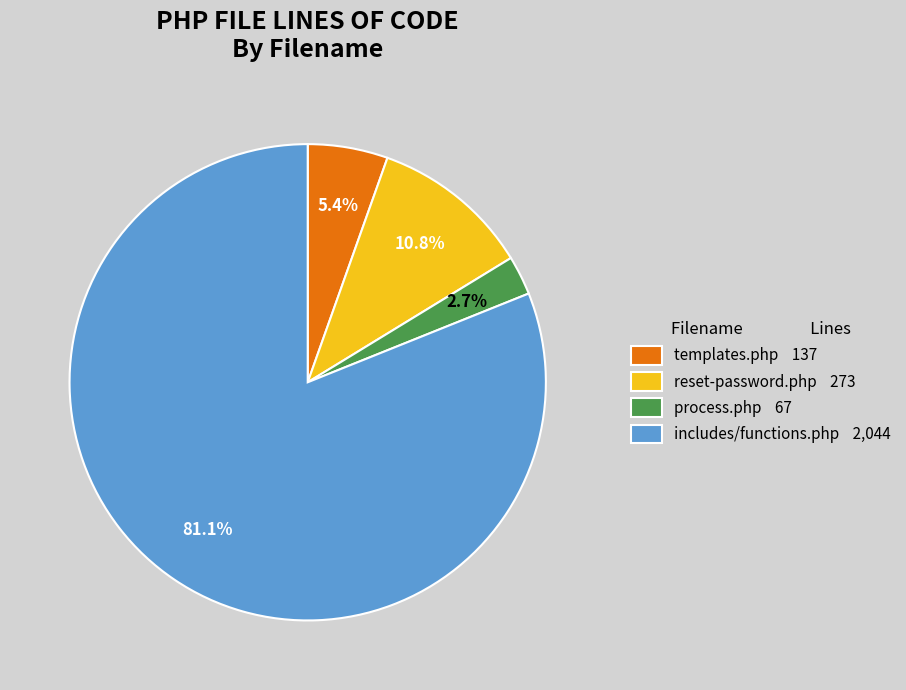

What is the total percentage of process.php and templates.php?

8.1%